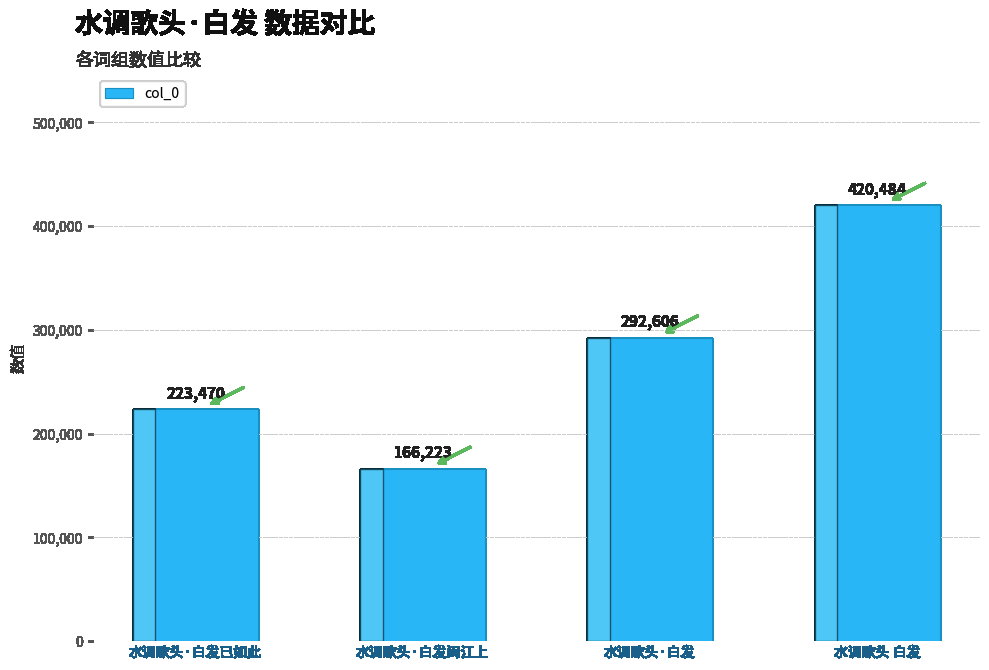

What is the sum of all values?

1102783